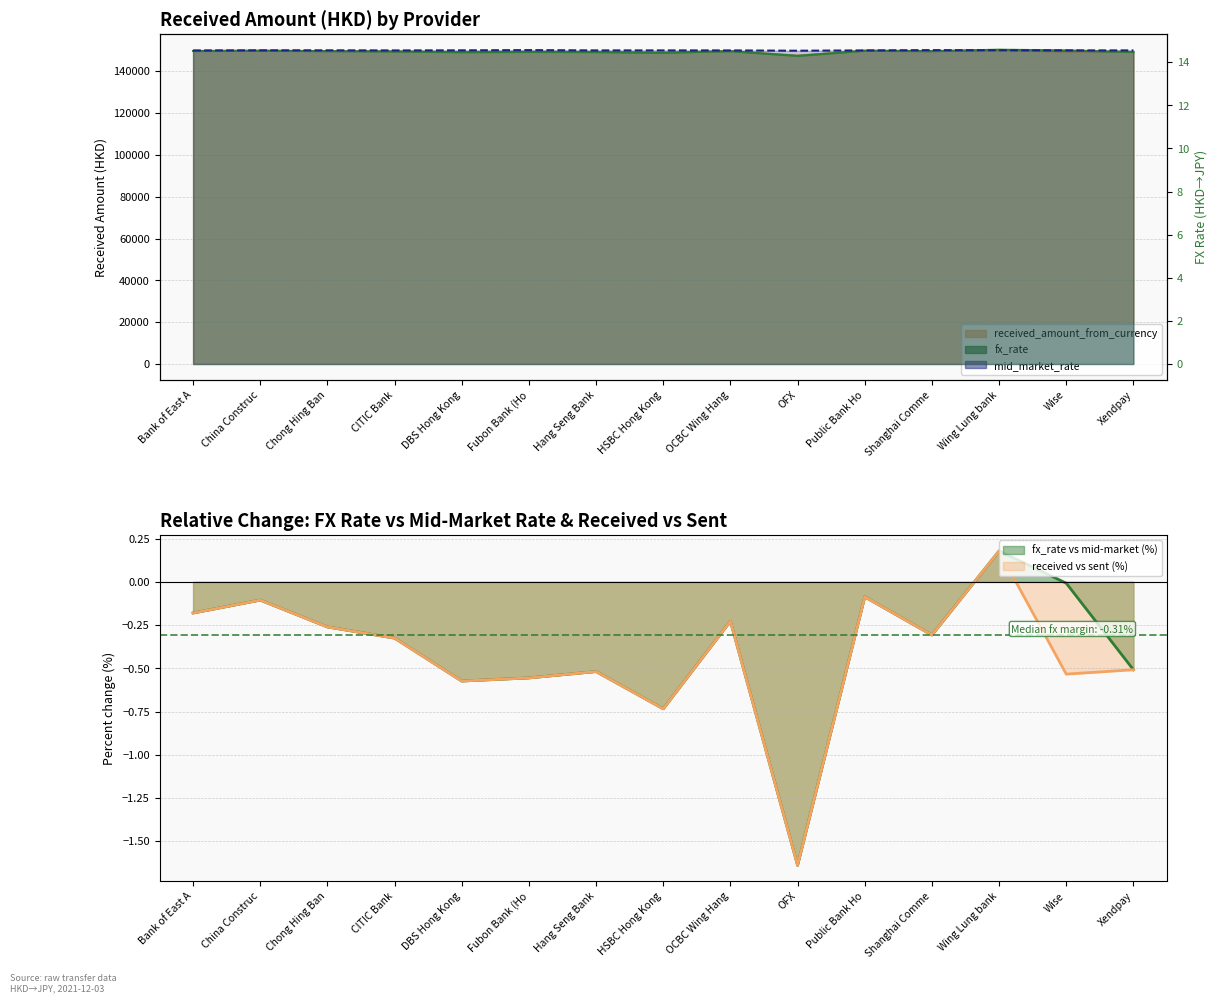

What is the maximum value for fx_rate?

14.6